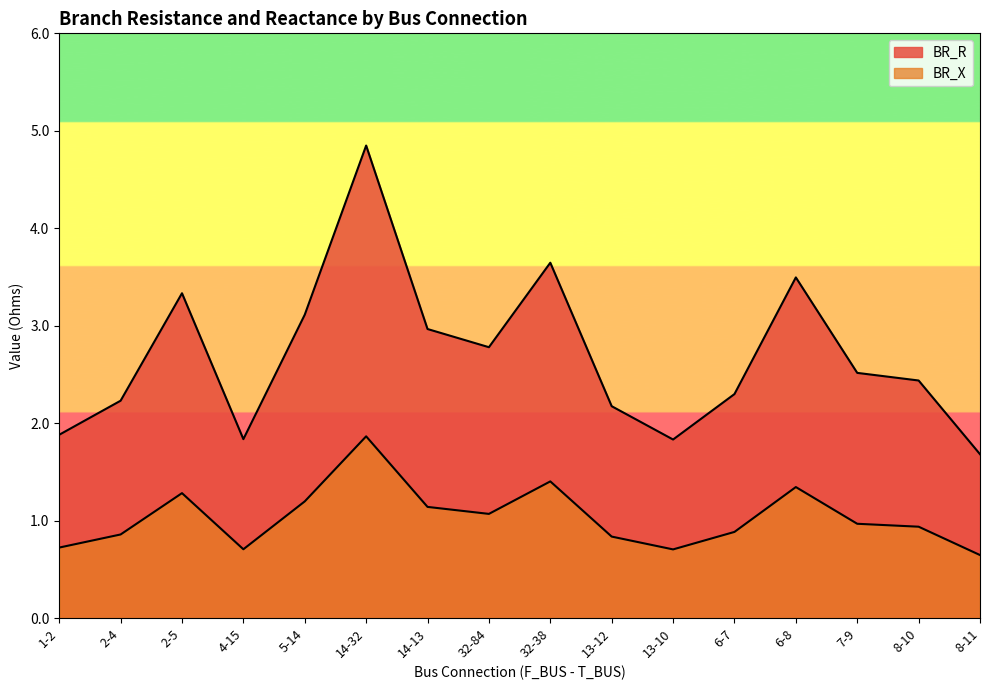

At which category is the sum across all series the highest?

14-32